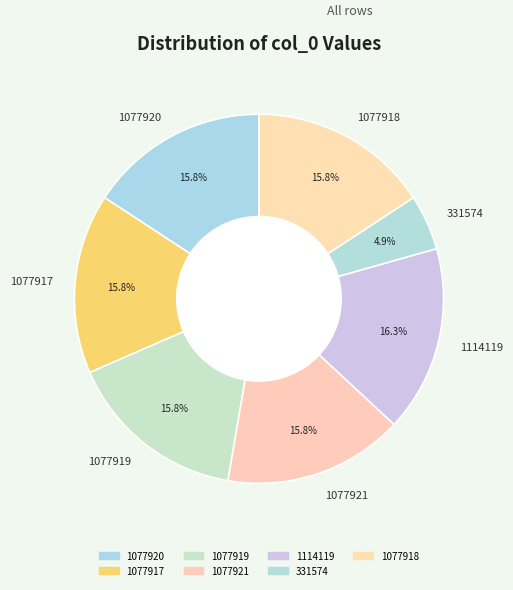

To the nearest percent, what is the combined percentage of 1077919 and 1077917?

32%